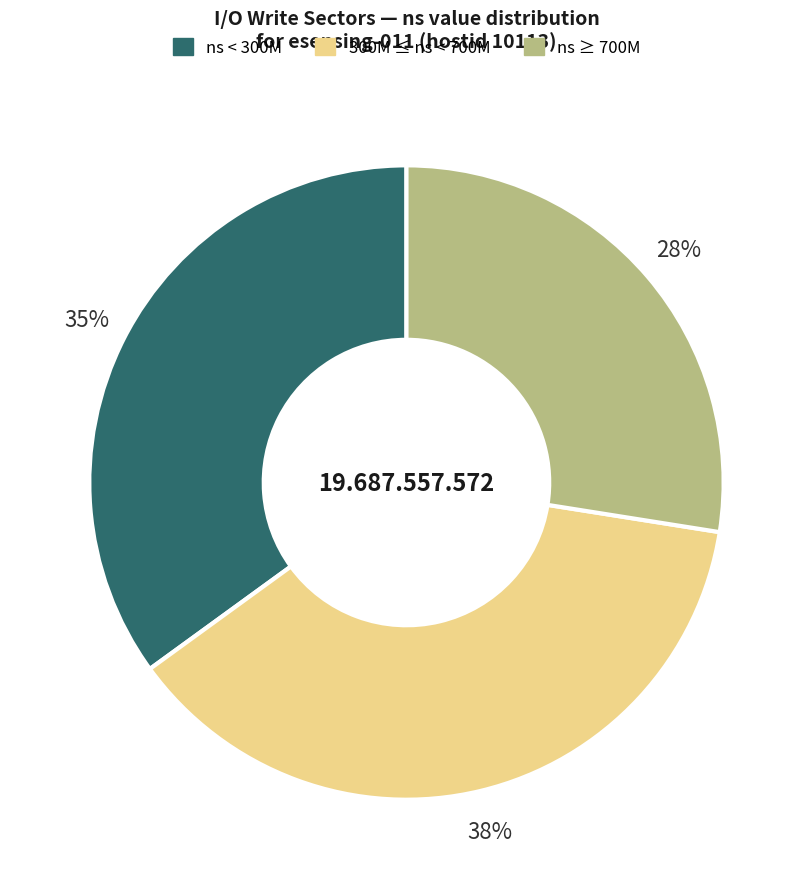

Is there a majority slice in this chart?

No